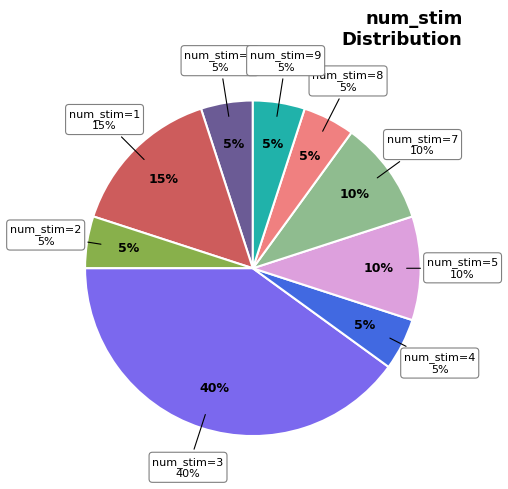

Is there any slice that represents more than half of the pie?

No